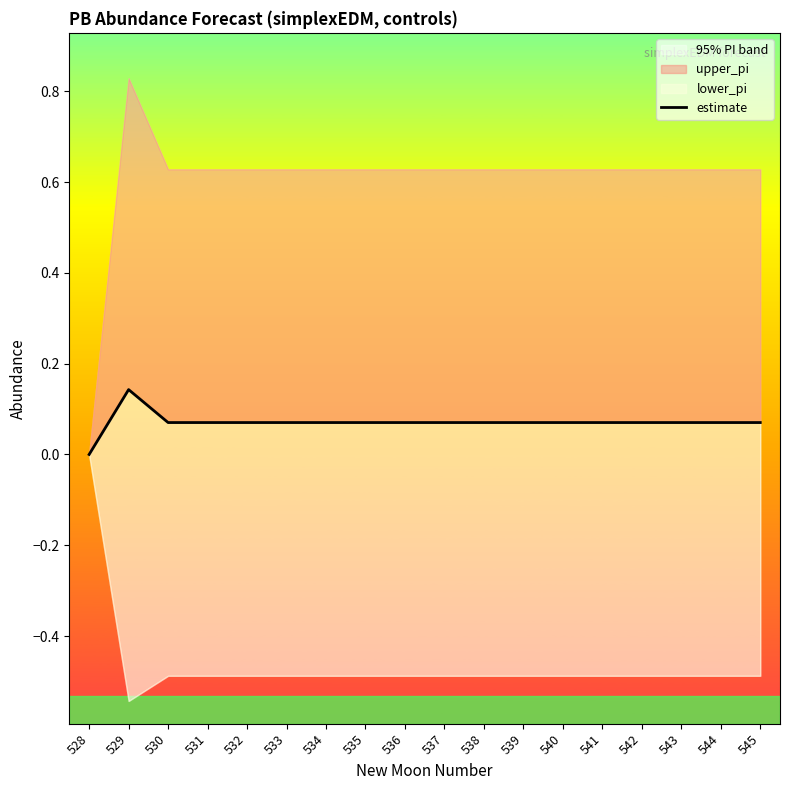

What is the value of the 7th point from the left?

0.1